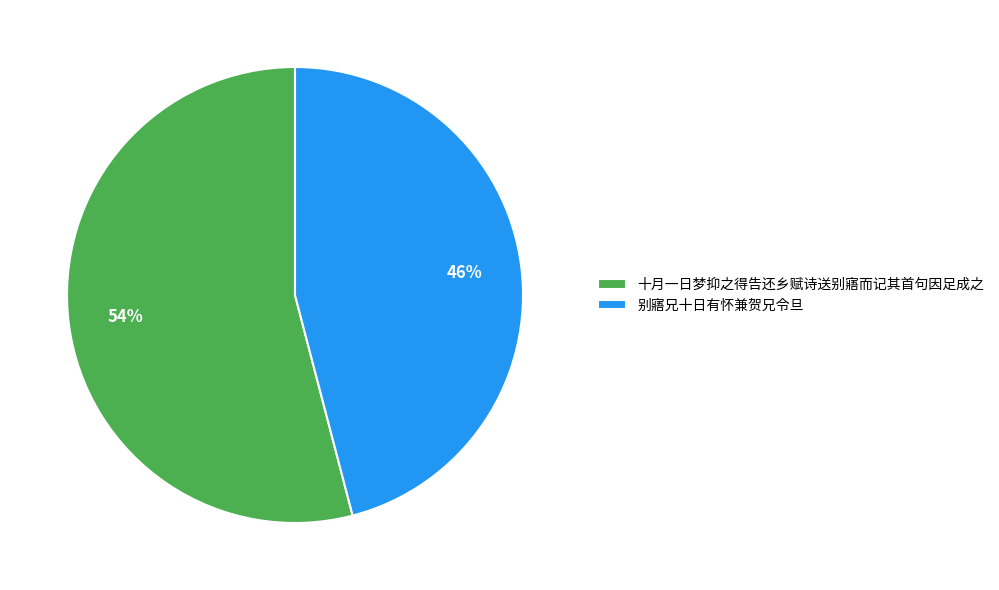

How many slices are in this pie chart?

2